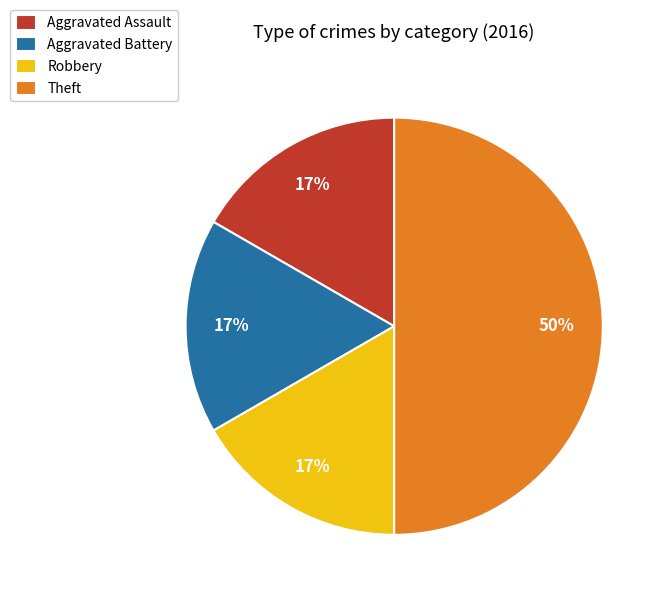

The Robbery slice represents 17% of the pie. True or false?

True